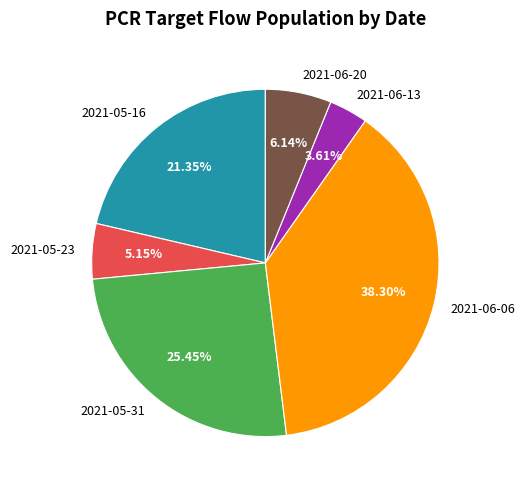

Is there any slice that represents more than half of the pie?

No